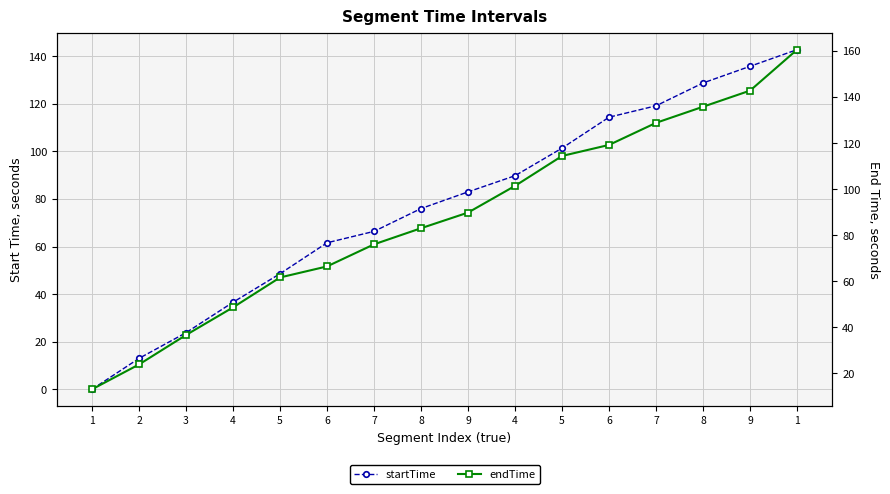

True or false: startTime has more than 0 interior local peaks.

False